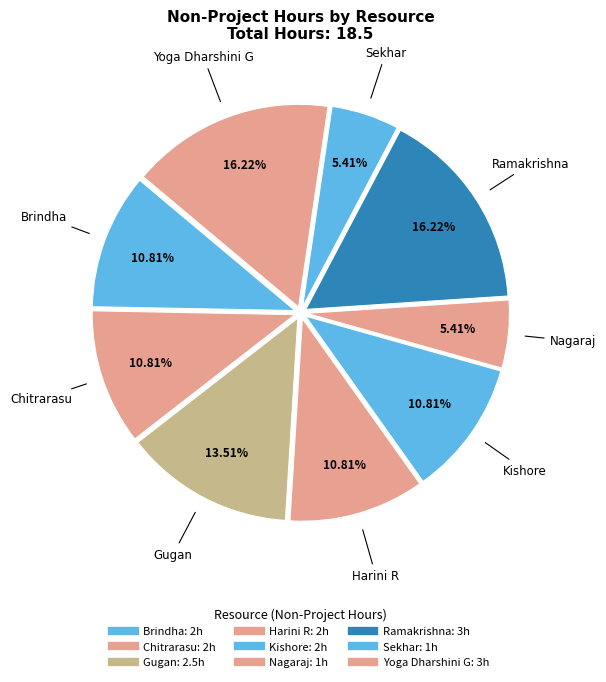

Count the number of slices in the pie.

9